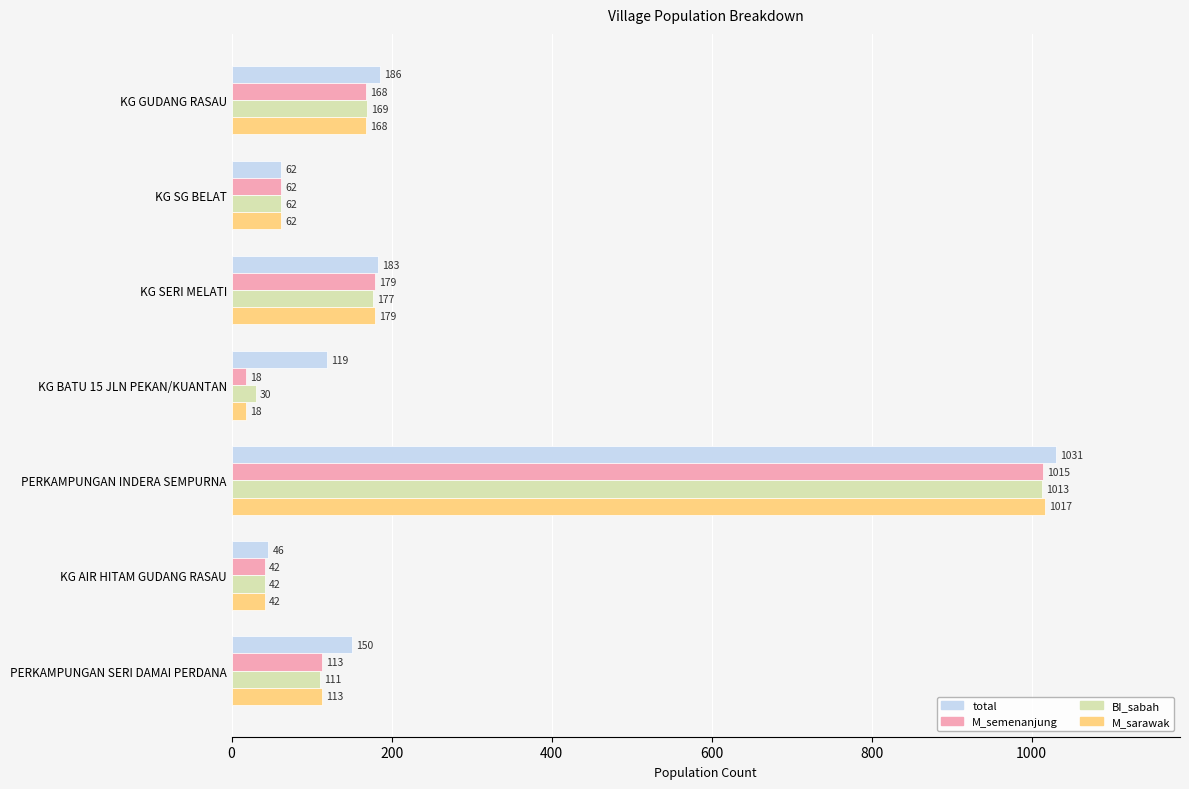

What is the difference between the highest and lowest values at PERKAMPUNGAN INDERA SEMPURNA?

18